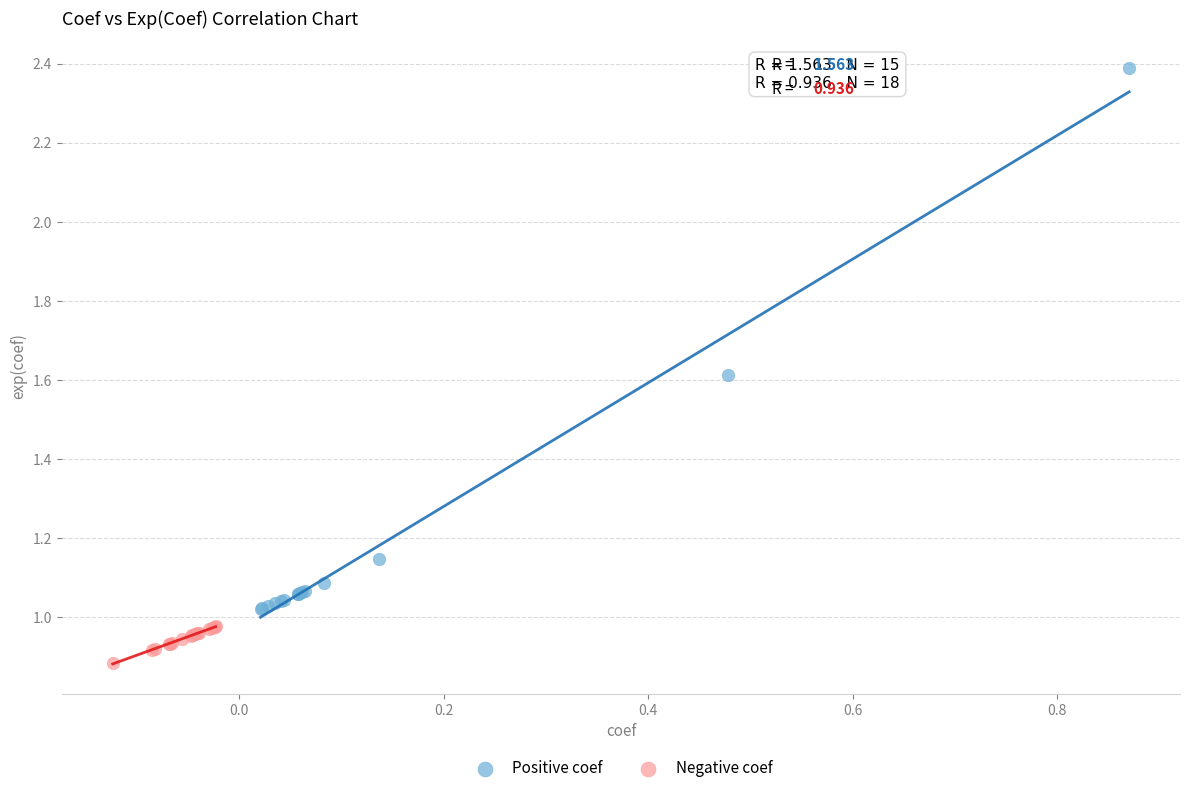

Which series has the largest Y range (max minus min)?

Positive coef